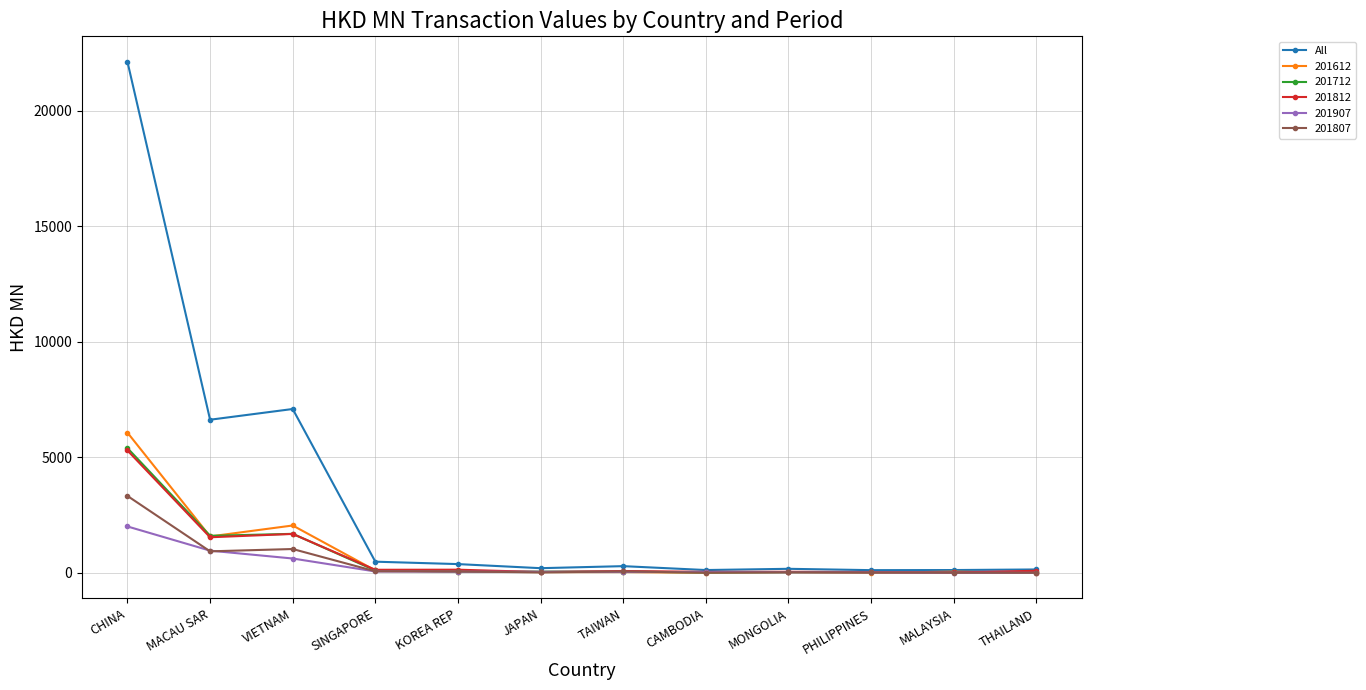

What is the spread (max minus min) of values at CHINA?

20101.9